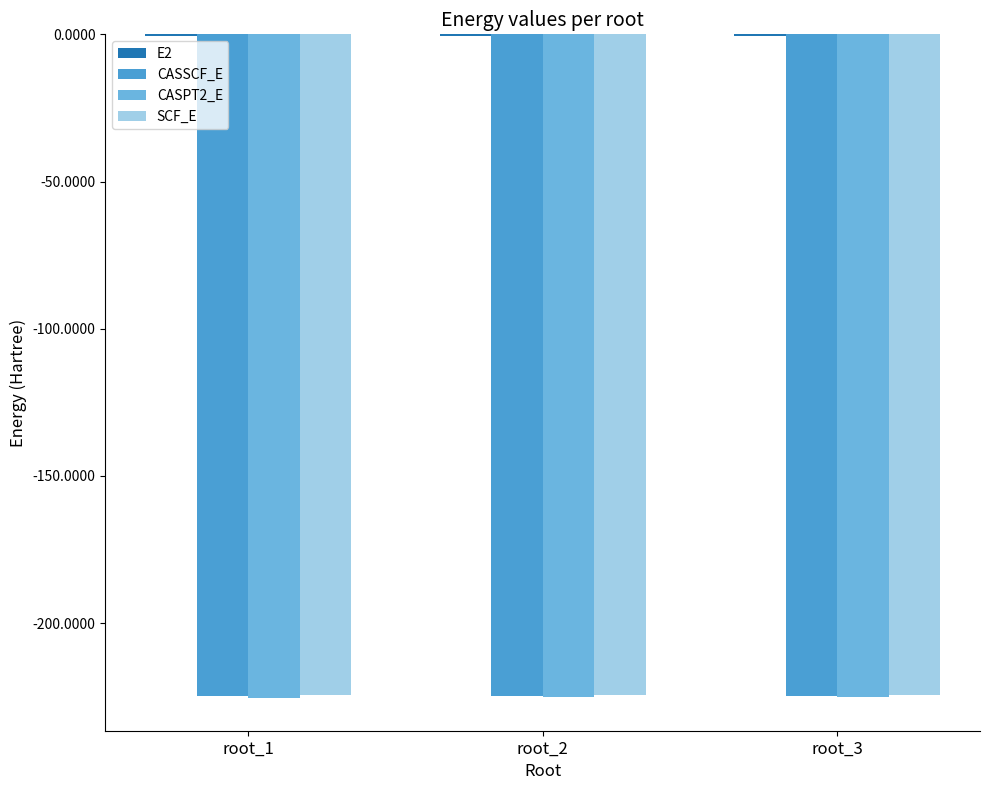

The value of SCF_E at root_3 is -295.9. True or false?

False